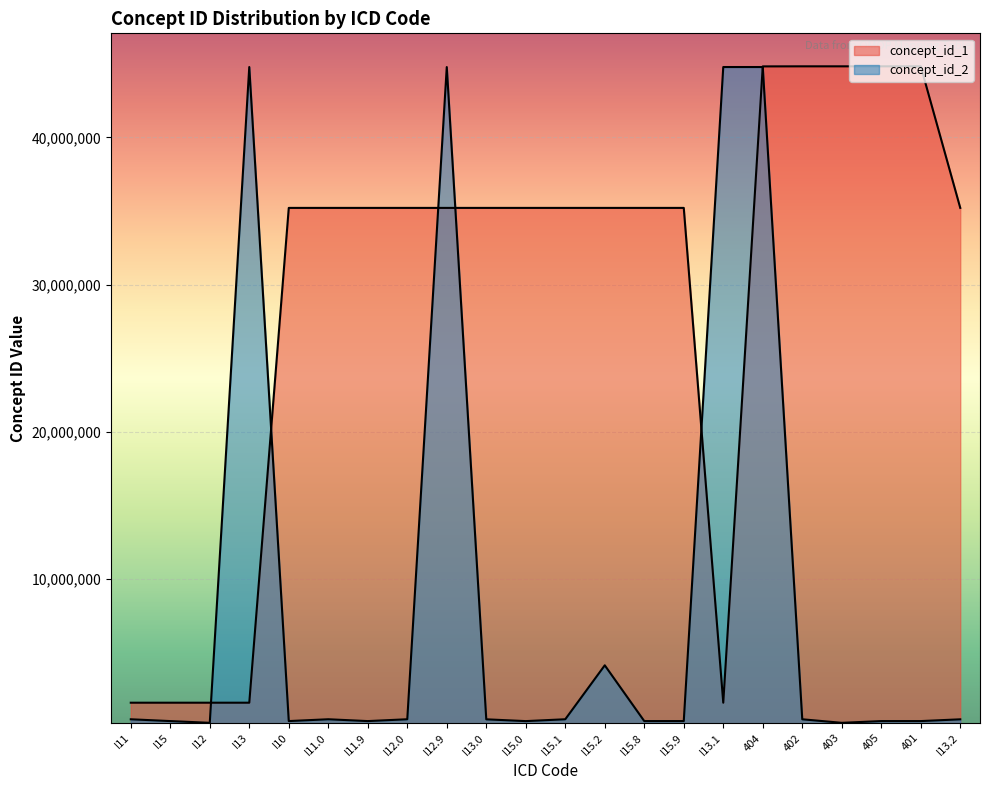

Which series has the largest total across all categories?

concept_id_1